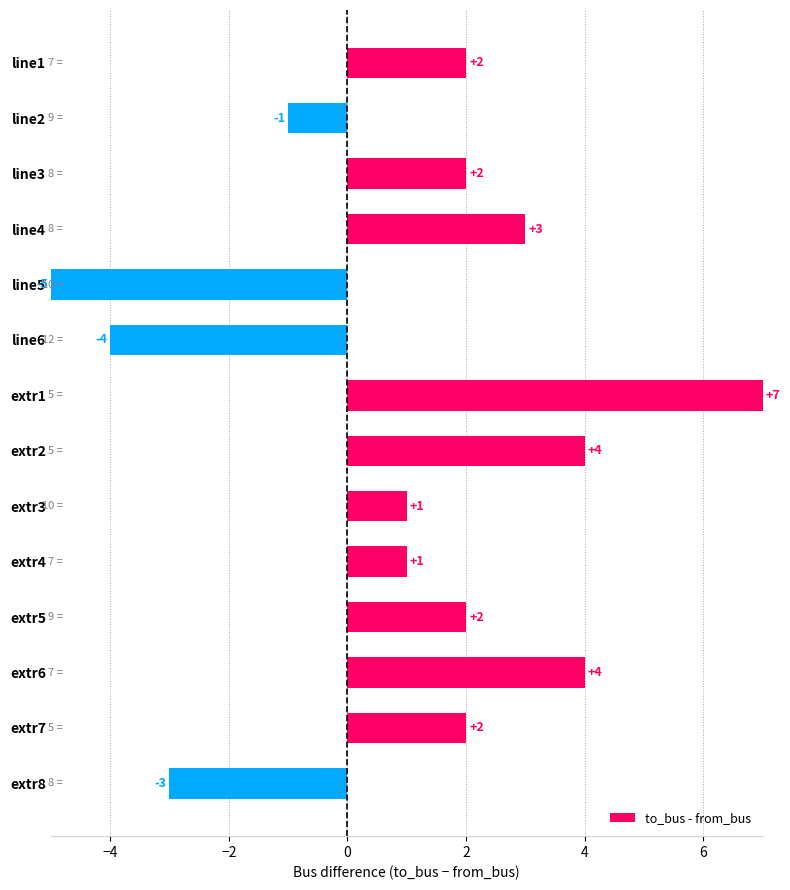

What is the sum of the values at extr2 and extr7?

6